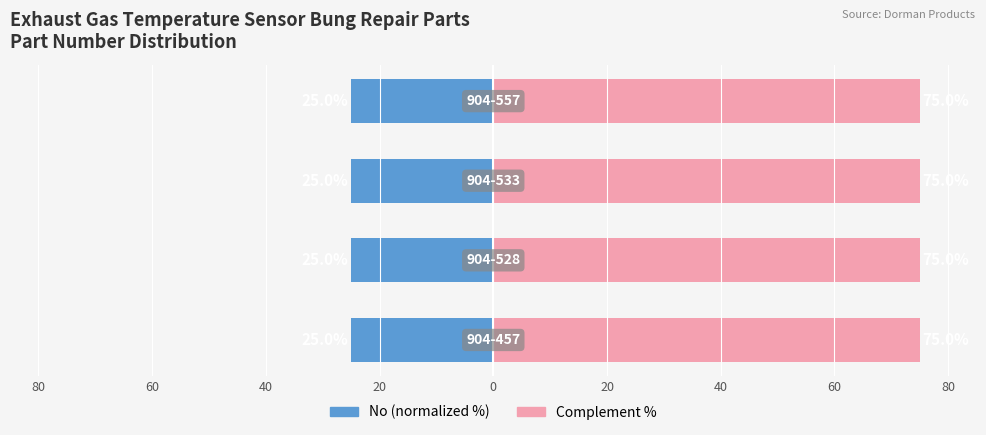

Which series has the largest range (max minus min)?

Complement